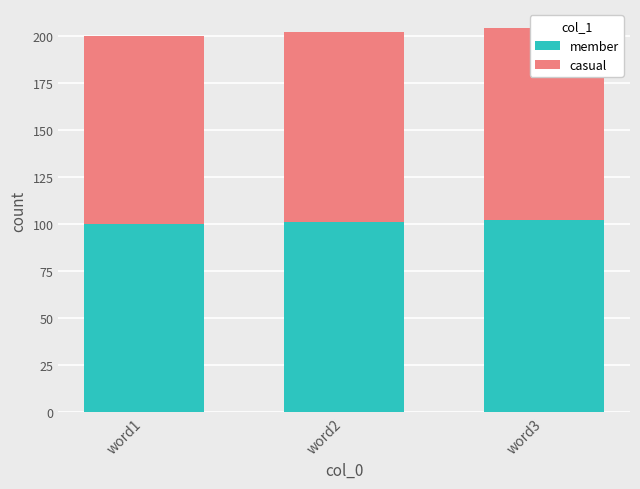

List the labels in order of casual value, largest first.

word3, word2, word1